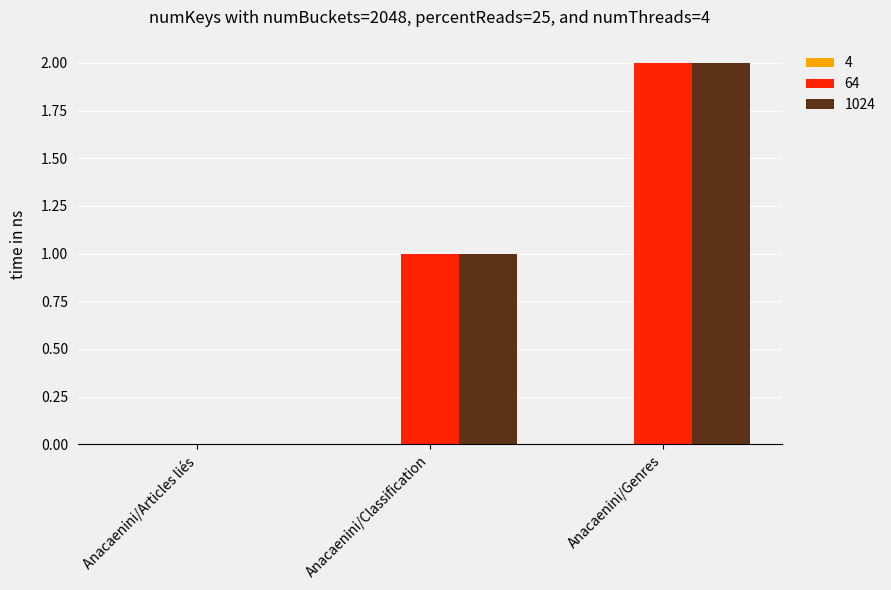

True or false: 1024 has a value of 1 at Anacaenini/Articles liés.

False